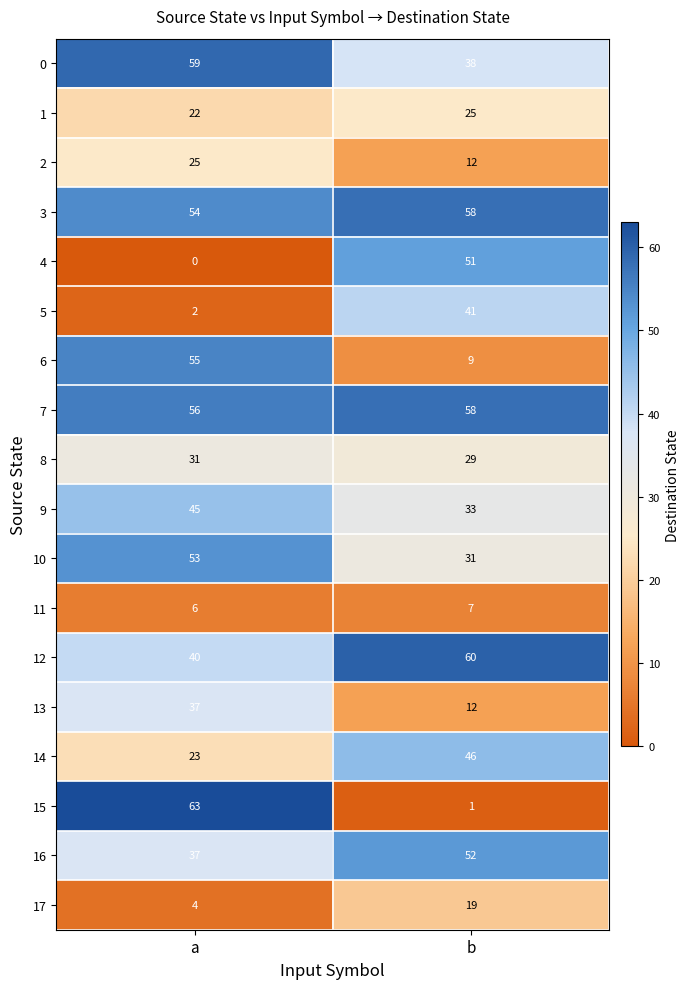

Is it true that 8 equals 17 at a?

False